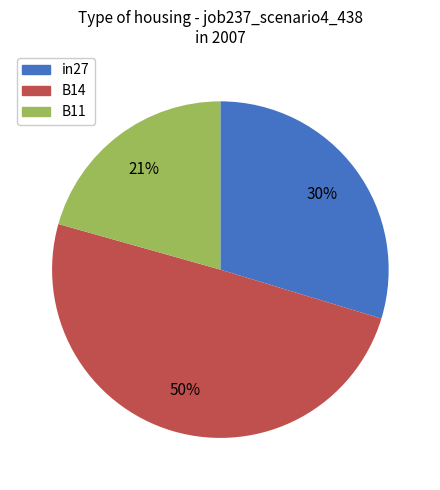

Does in27 represent more than half of the total?

No